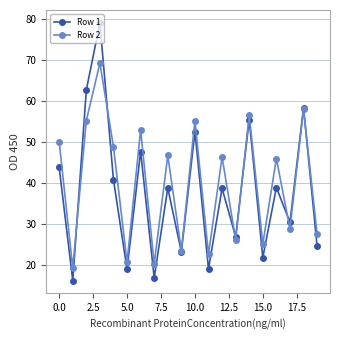

What is the minimum value shown in the chart?

16.3